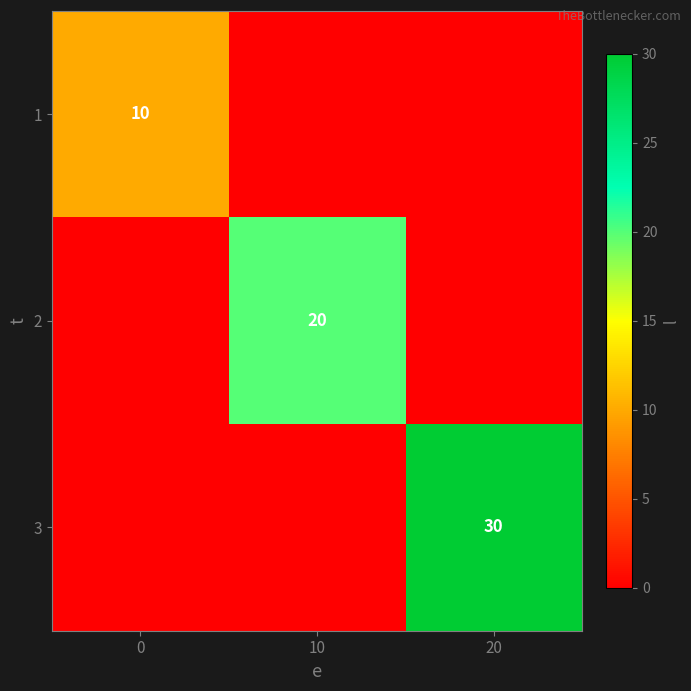

What is the difference between the highest and lowest values at 0?

10